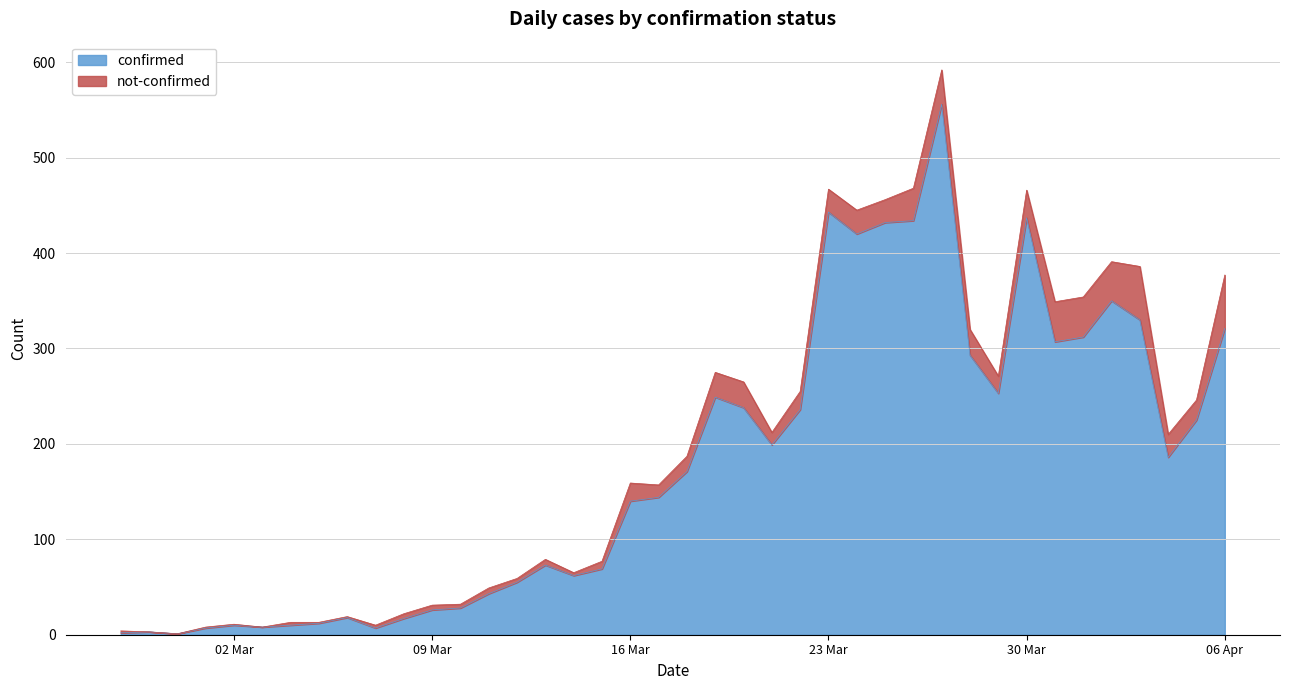

How many interior local peaks (higher than both neighbors) does the data have?

9